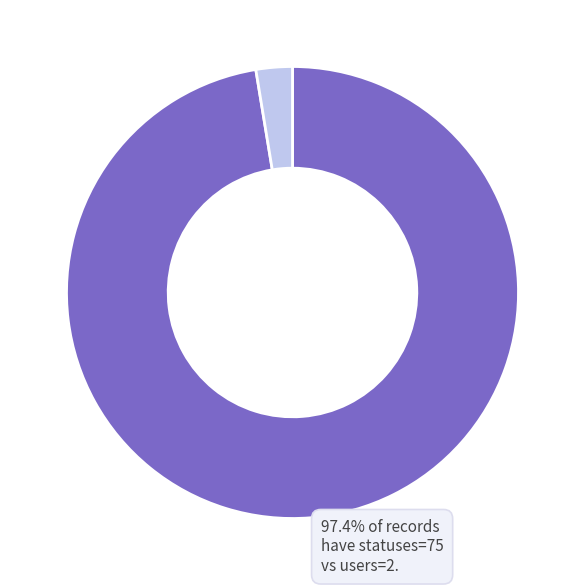

Count the number of slices in the pie.

2